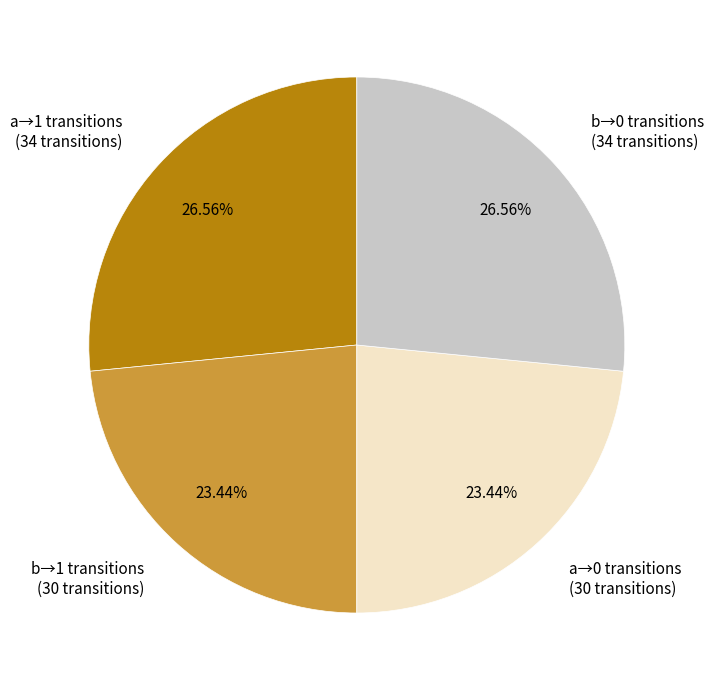

How many segments does this pie chart have?

4